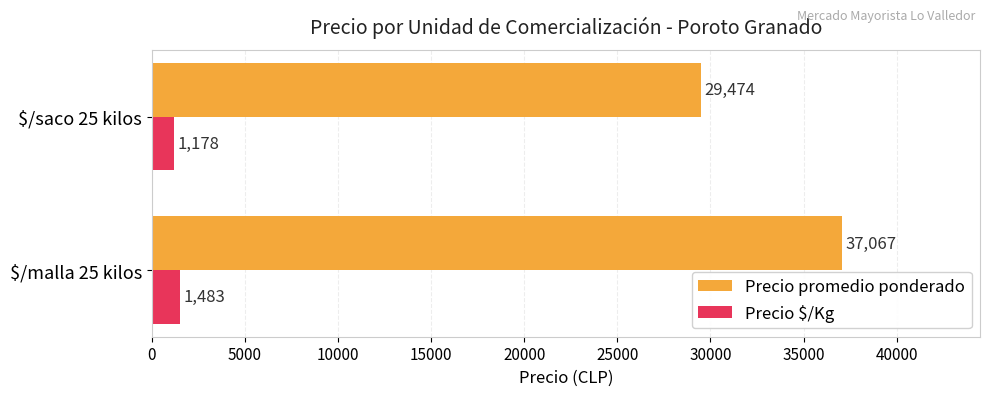

What is the difference between the maximum and minimum values in the Precio $/Kg series?

305